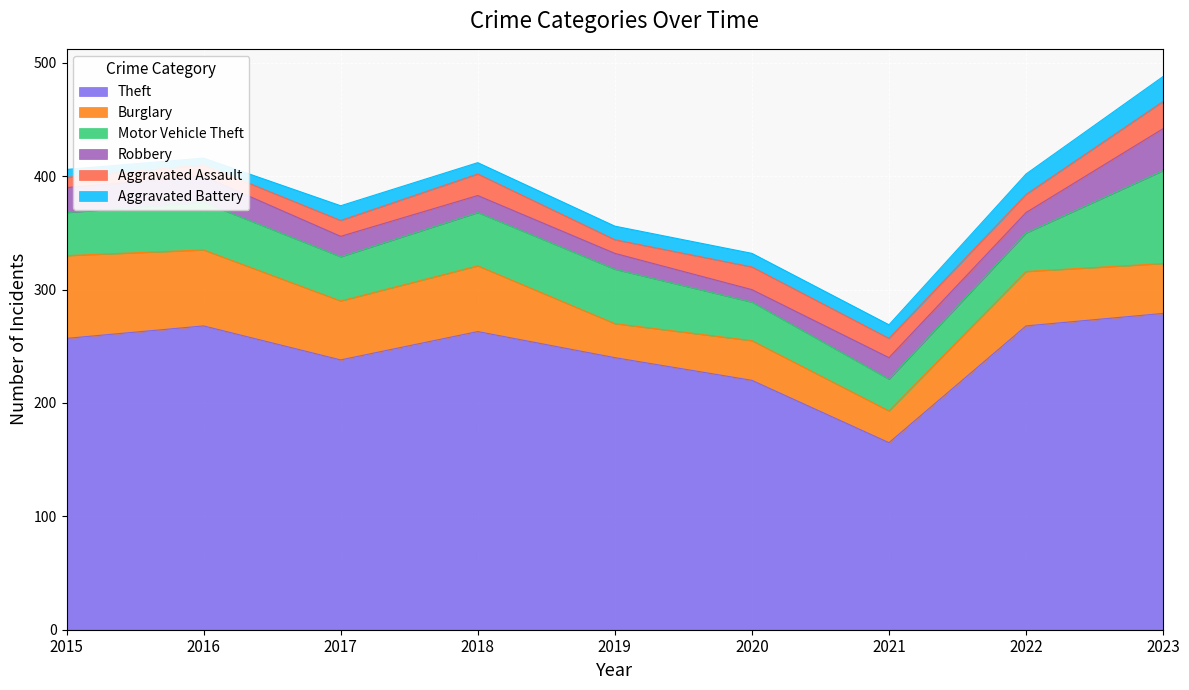

At which label is Motor Vehicle Theft closest to 55?

2019